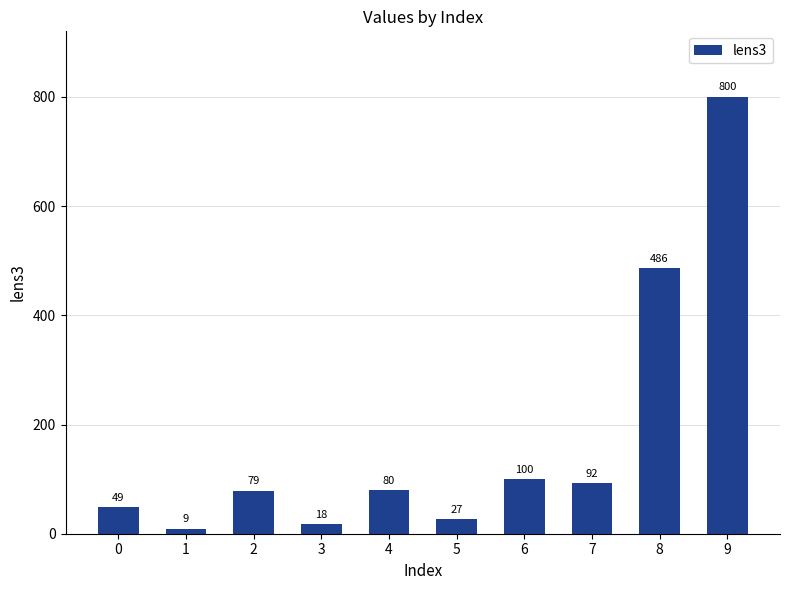

At which category does the chart reach its minimum across all series?

1